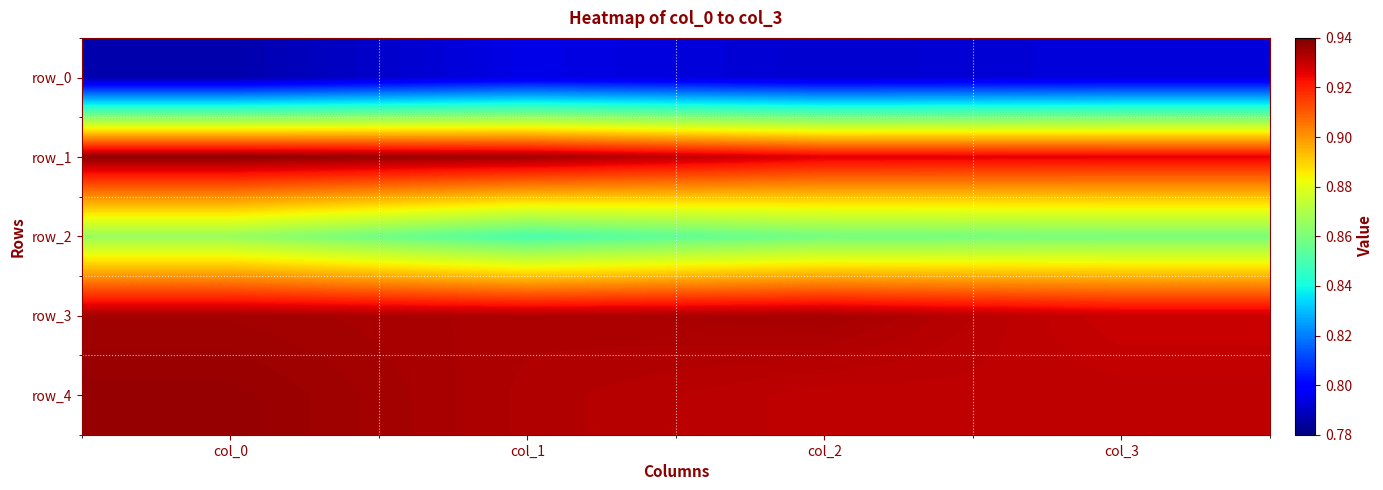

What is the lowest value of the row_3 series?

0.9